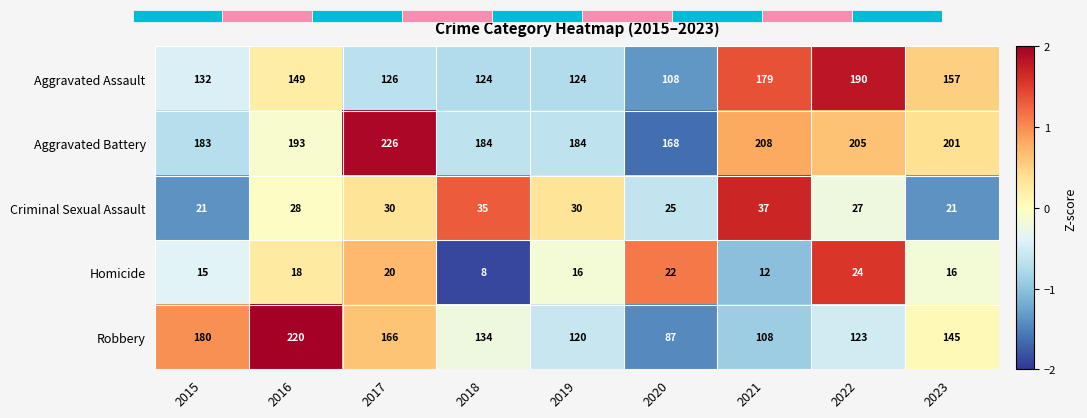

How many negative values does the Robbery series have?

5